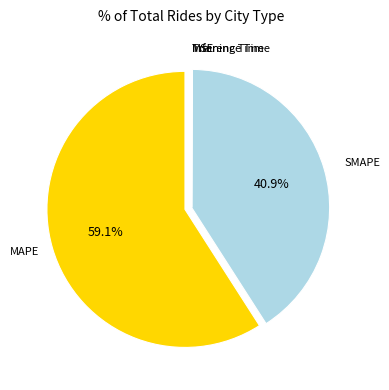

To the nearest percent, what is the average slice percentage?

20%